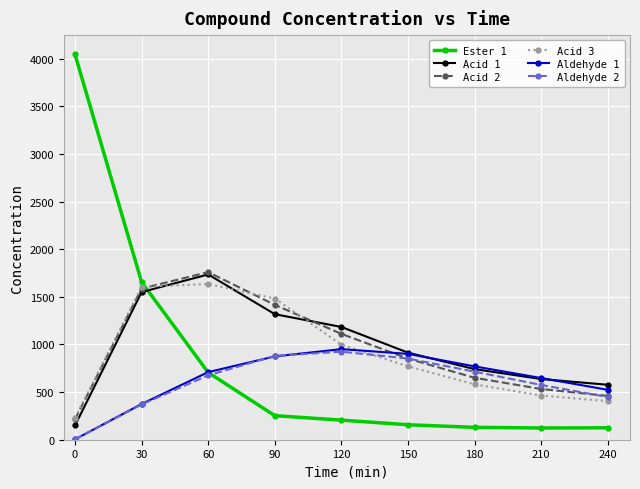

Which series has the largest range (max minus min)?

Ester 1